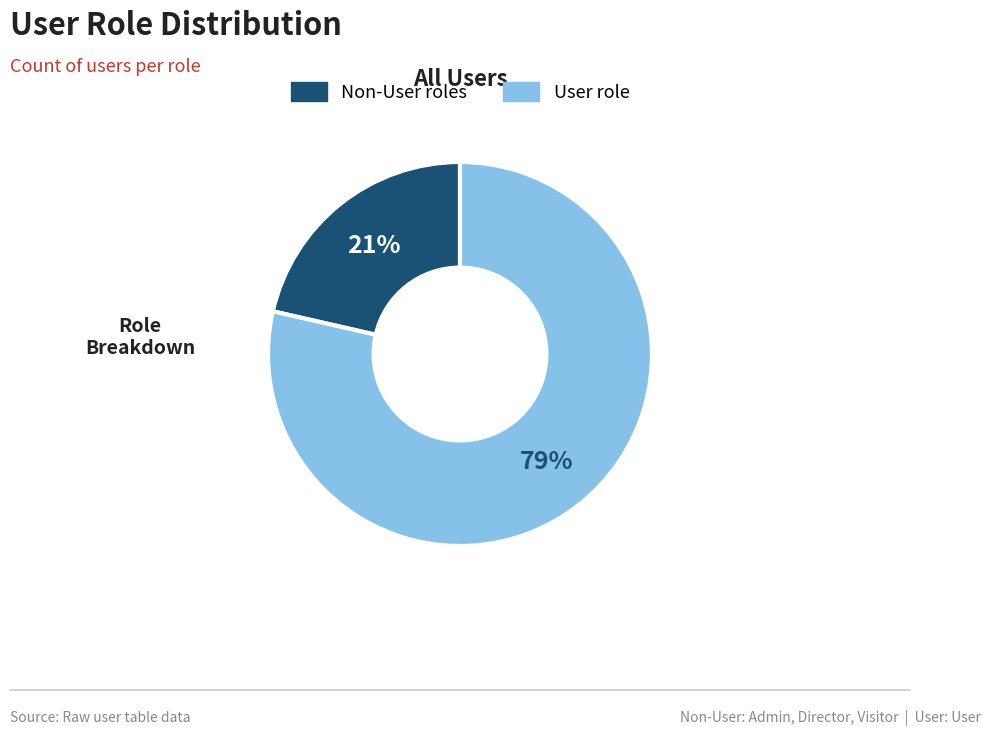

Which slice represents more than half of the pie?

User role